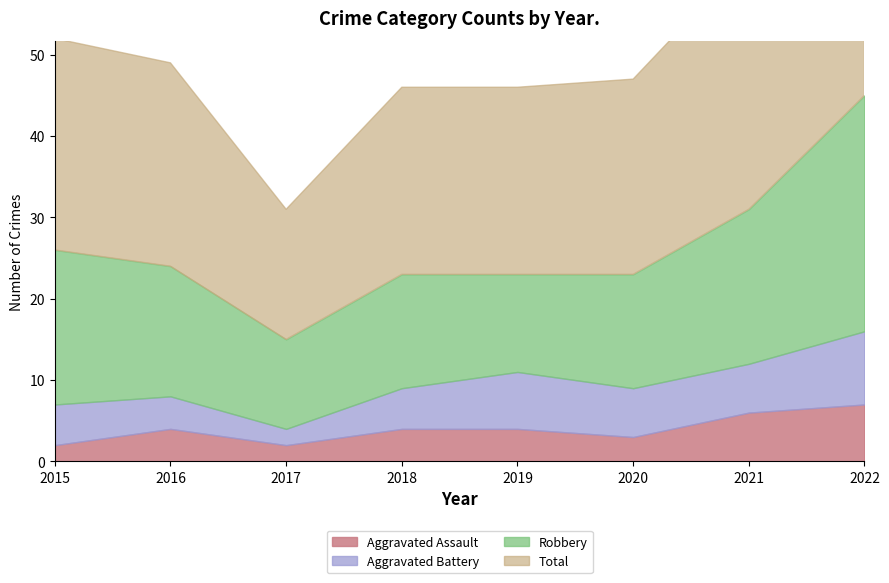

How many lines are shown in the chart?

4